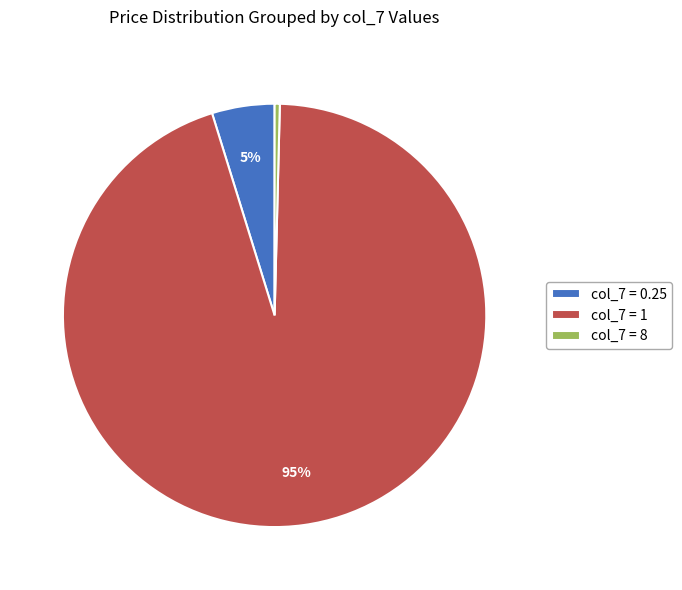

What percentage is the col_7 = 0.25 slice, to the nearest percent?

5%